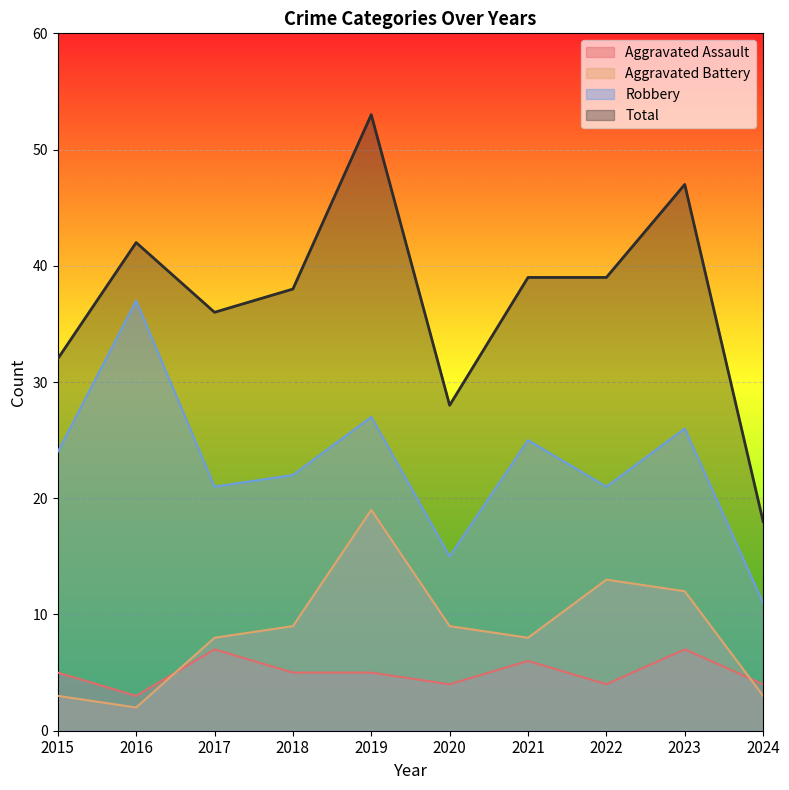

At which category does Aggravated Assault reach its first local valley?

2016